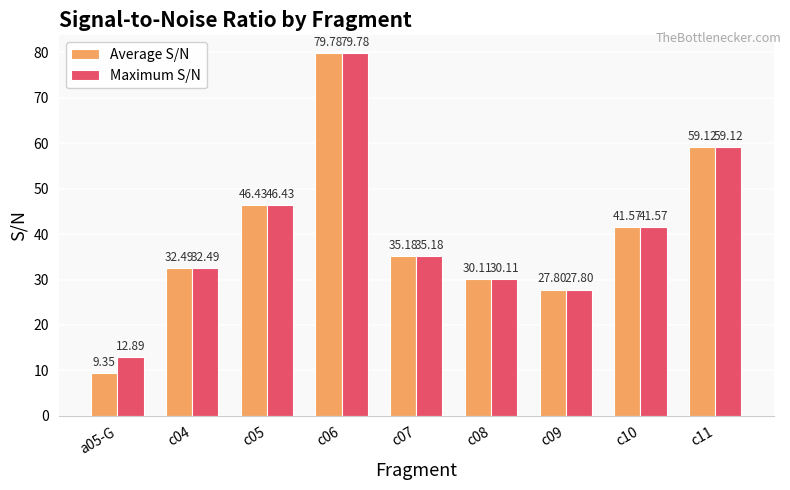

What is the sum of the Average S/N values at c05 and c08?

76.5